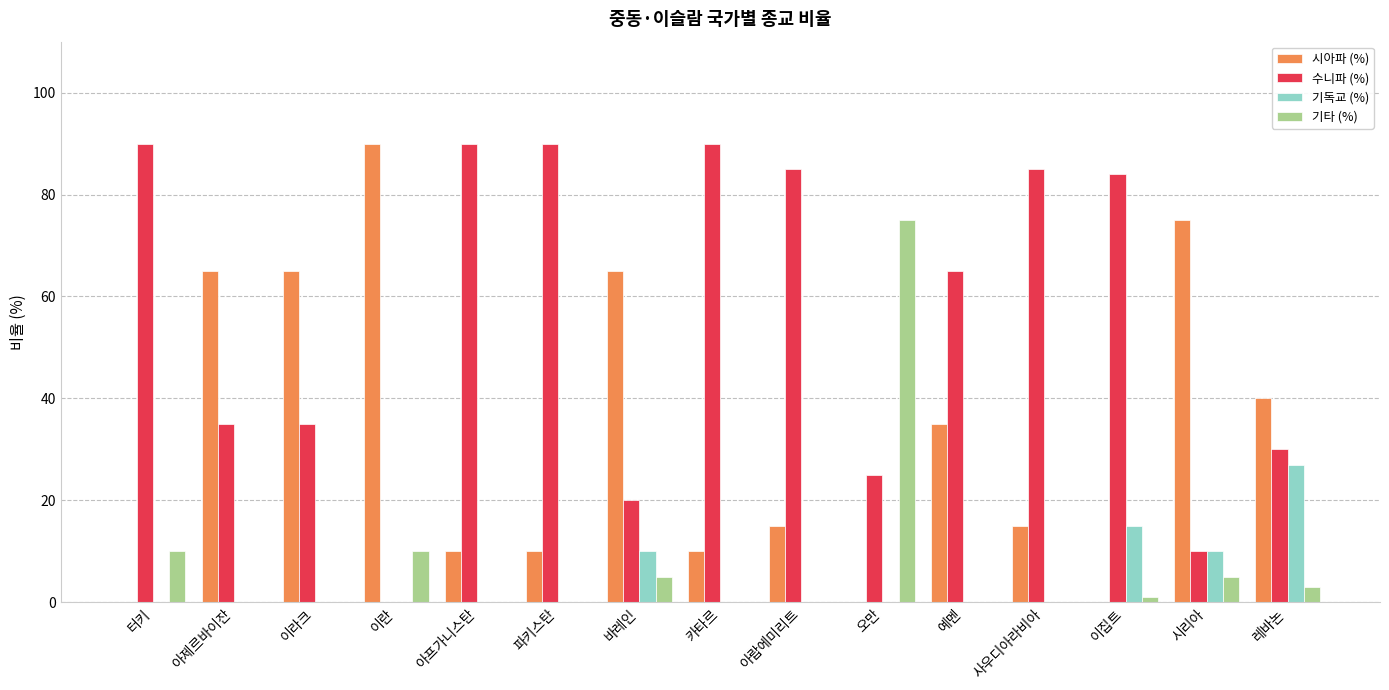

Reading left to right, extract all data points from this chart.

시아파 (%): 0	65	65	90	10	10	65	10	15	0	35	15	0	75	40
수니파 (%): 90	35	35	0	90	90	20	90	85	25	65	85	84	10	30
기독교 (%): 0	0	0	0	0	0	10	0	0	0	0	0	15	10	27
기타 (%): 10	0	0	10	0	0	5	0	0	75	0	0	1	5	3